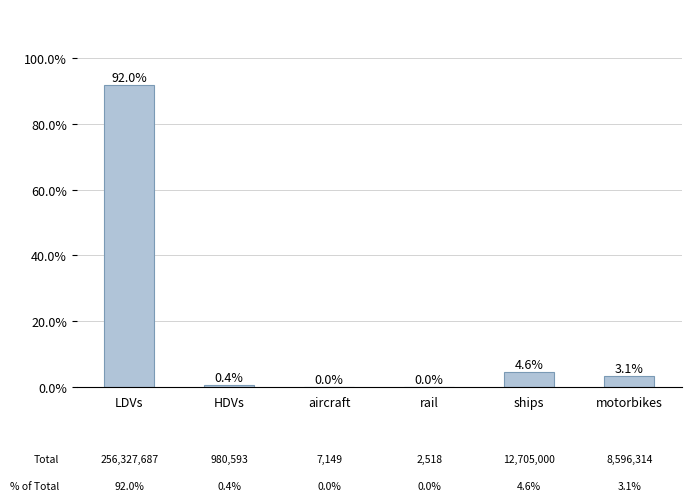

True or false: the data shows 0.0 at aircraft.

True